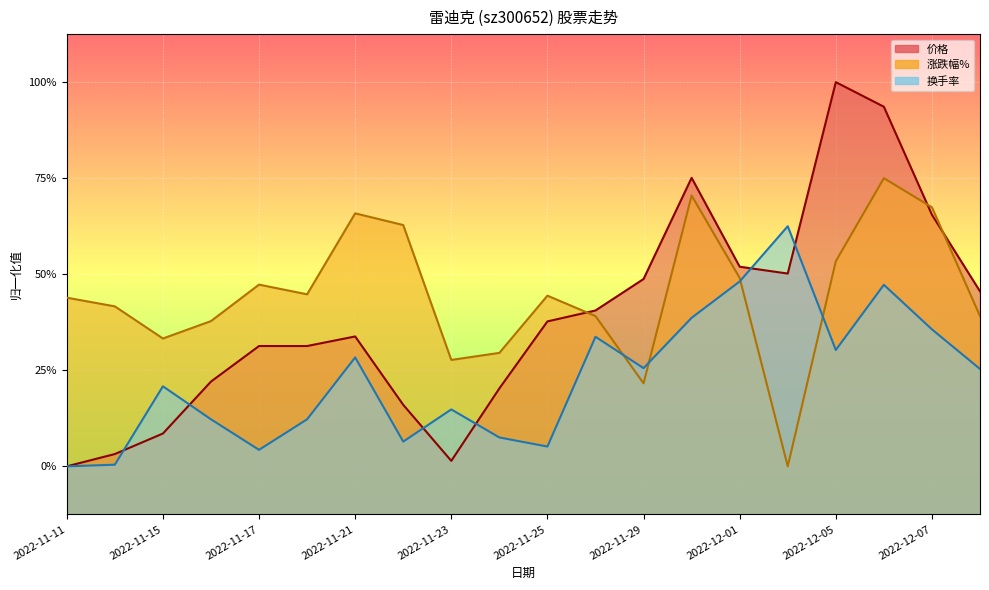

What is the label of the 3rd point from the left?

2022-11-15